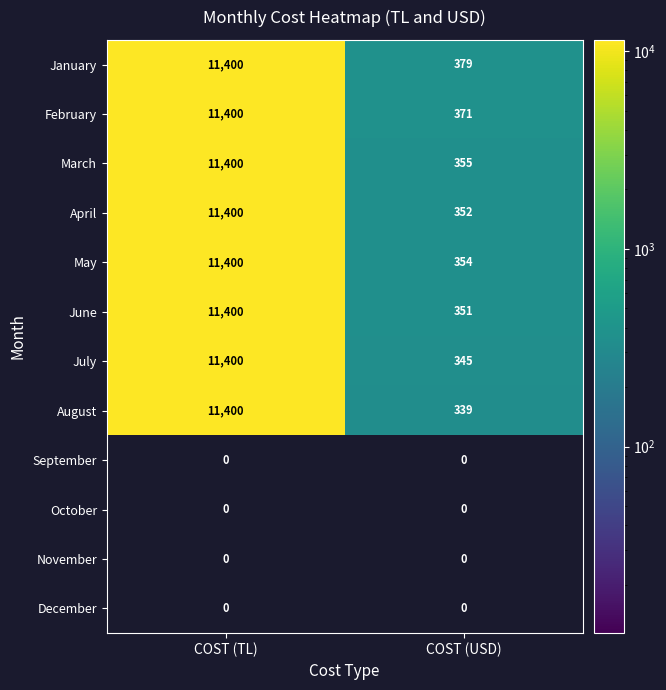

The value of January at COST (USD) is 379. True or false?

True